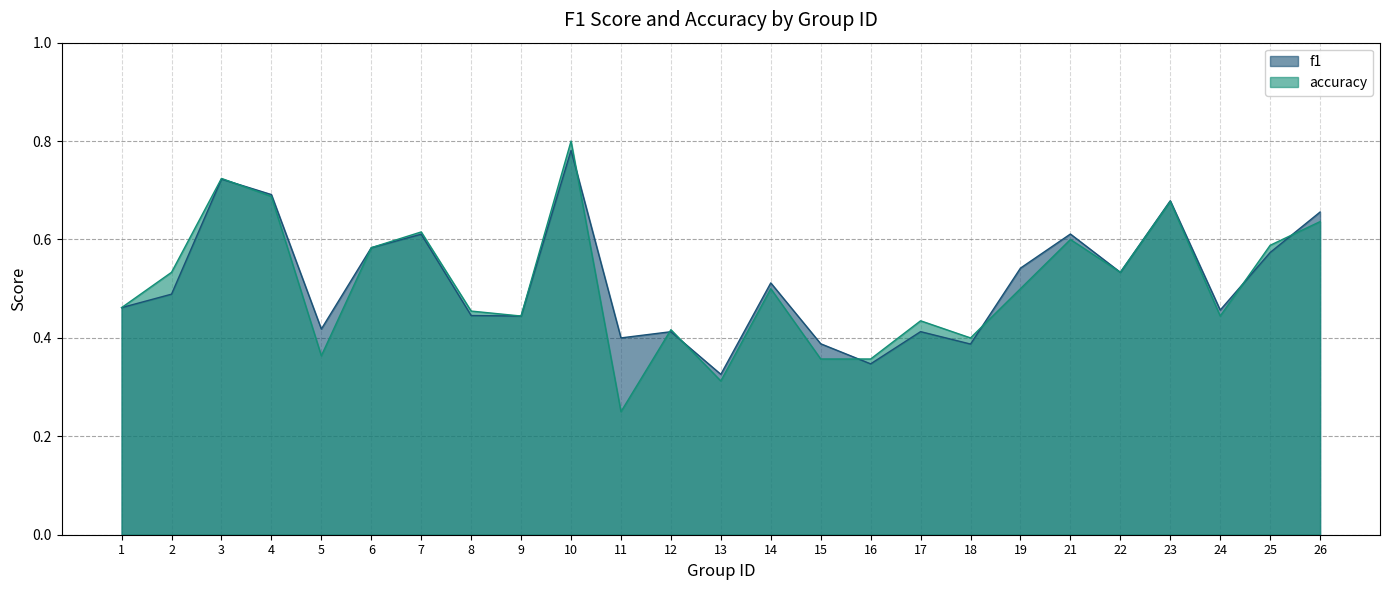

Reading left to right, list all the values displayed in this chart.

f1: 0.5	0.5	0.7	0.7	0.4	0.6	0.6	0.4	0.4	0.8	0.4	0.4	0.3	0.5	0.4	0.3	0.4	0.4	0.5	0.6	0.5	0.7	0.5	0.6	0.7
accuracy: 0.5	0.5	0.7	0.7	0.4	0.6	0.6	0.5	0.4	0.8	0.2	0.4	0.3	0.5	0.4	0.4	0.4	0.4	0.5	0.6	0.5	0.7	0.4	0.6	0.6